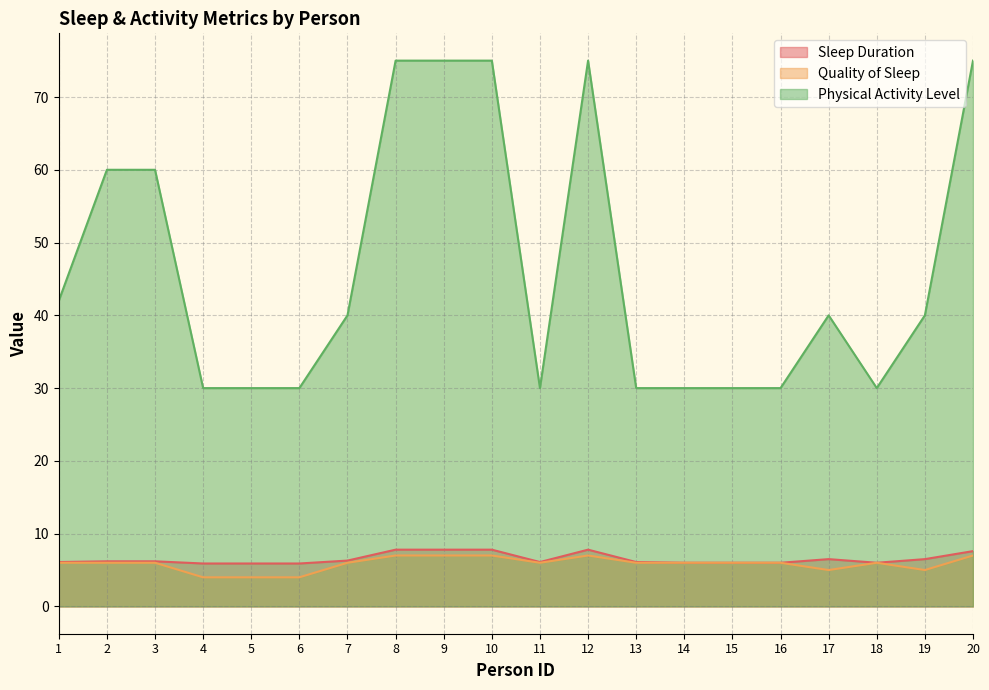

What is the difference between the Sleep Duration values at 12 and 20?

0.2